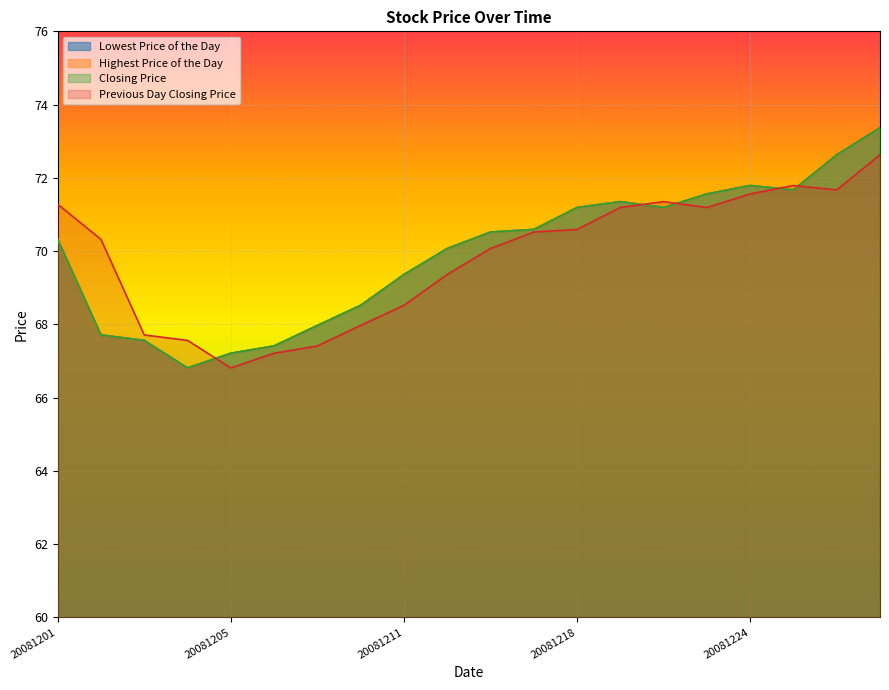

What is the highest value of the Previous Day Closing Price series?

72.6